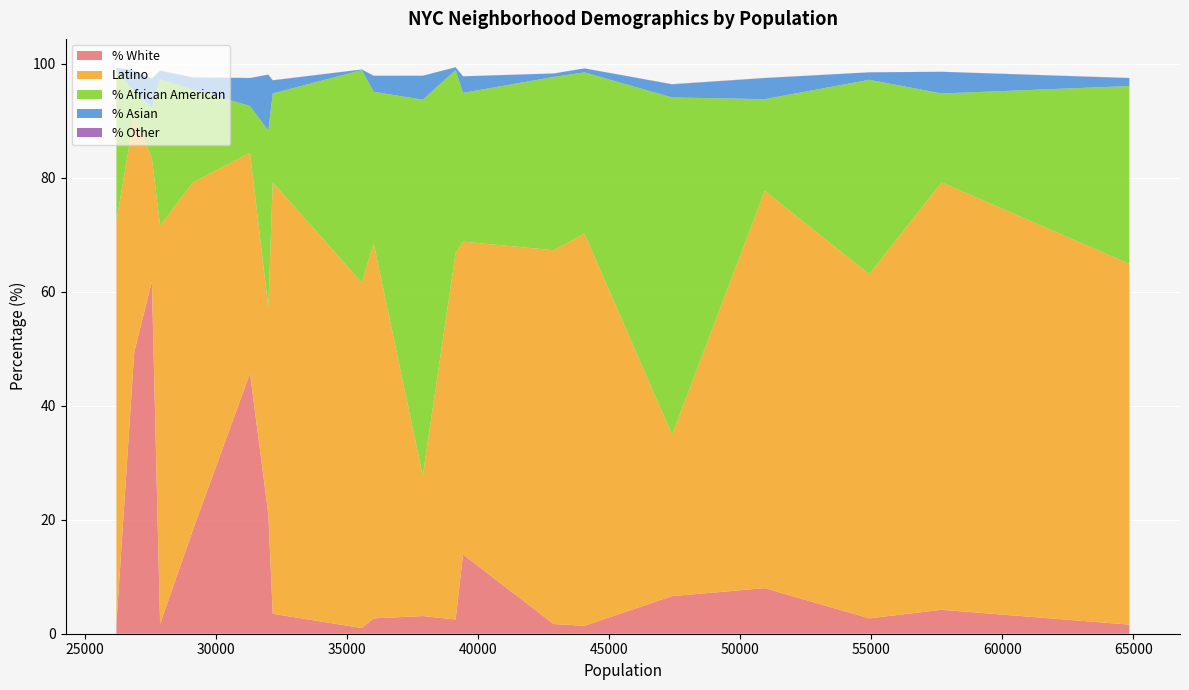

Reading left to right, transcribe all the data shown in this chart.

% White: BX01=1.0	BX03=3.1	BX05=4.2	BX06=18.2	BX07=13.9	BX08=2.7	BX09=2.7	BX10=49.4	BX13=6.6	BX14=1.6	BX17=1.4	BX22=61.8	BX26=2.5	BX27=1.7	BX28=8.0	BX29=45.7	BX30=3.5	BX31=21.0	BX33=1.7	BX34=1.7
Latino: BX01=60.6	BX03=24.6	BX05=75.0	BX06=61.0	BX07=54.9	BX08=65.8	BX09=60.4	BX10=41.4	BX13=28.3	BX14=63.3	BX17=68.8	BX22=21.6	BX26=64.3	BX27=70.7	BX28=69.7	BX29=38.7	BX30=75.7	BX31=36.3	BX33=69.9	BX34=65.6
% African American: BX01=37.3	BX03=66.0	BX05=15.6	BX06=16.3	BX07=26.1	BX08=26.6	BX09=34.1	BX10=4.3	BX13=59.2	BX14=31.2	BX17=28.3	BX22=8.9	BX26=32.1	BX27=26.5	BX28=16.1	BX29=8.2	BX30=15.6	BX31=31.0	BX33=25.7	BX34=30.4
% Asian: BX01=0.1	BX03=4.2	BX05=3.8	BX06=2.1	BX07=2.9	BX08=2.8	BX09=1.3	BX10=3.7	BX13=2.3	BX14=1.4	BX17=0.7	BX22=5.1	BX26=0.5	BX27=0.4	BX28=3.7	BX29=4.9	BX30=2.3	BX31=9.8	BX33=1.5	BX34=0.6
% Other: BX01=0.0	BX03=0.0	BX05=0.0	BX06=0.0	BX07=0.0	BX08=0.0	BX09=0.0	BX10=0.0	BX13=0.0	BX14=0.0	BX17=0.0	BX22=0.0	BX26=0.0	BX27=0.0	BX28=0.0	BX29=0.0	BX30=0.0	BX31=0.0	BX33=0.0	BX34=0.0